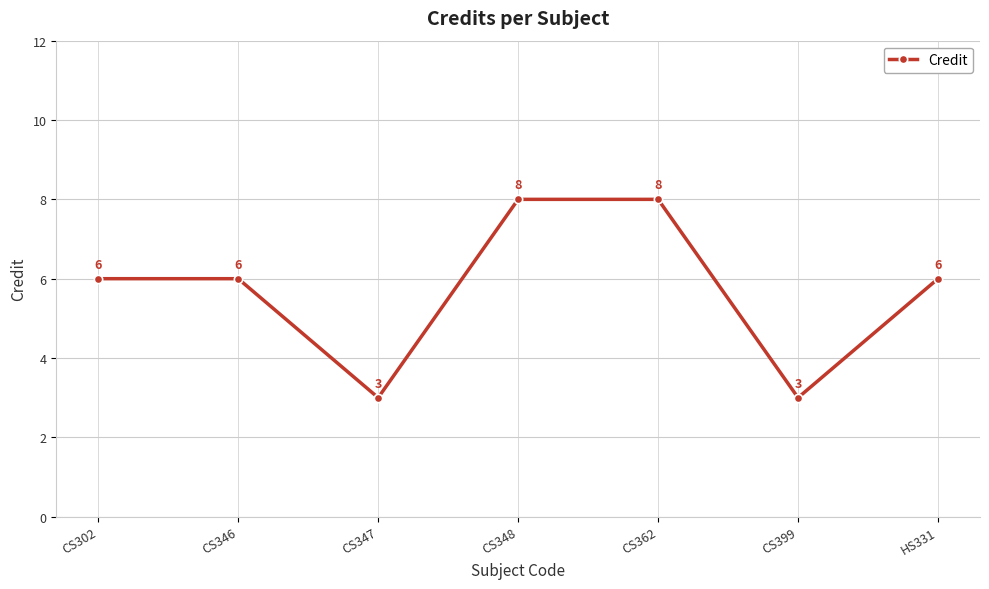

Which has a higher value, CS346 or CS362?

CS362